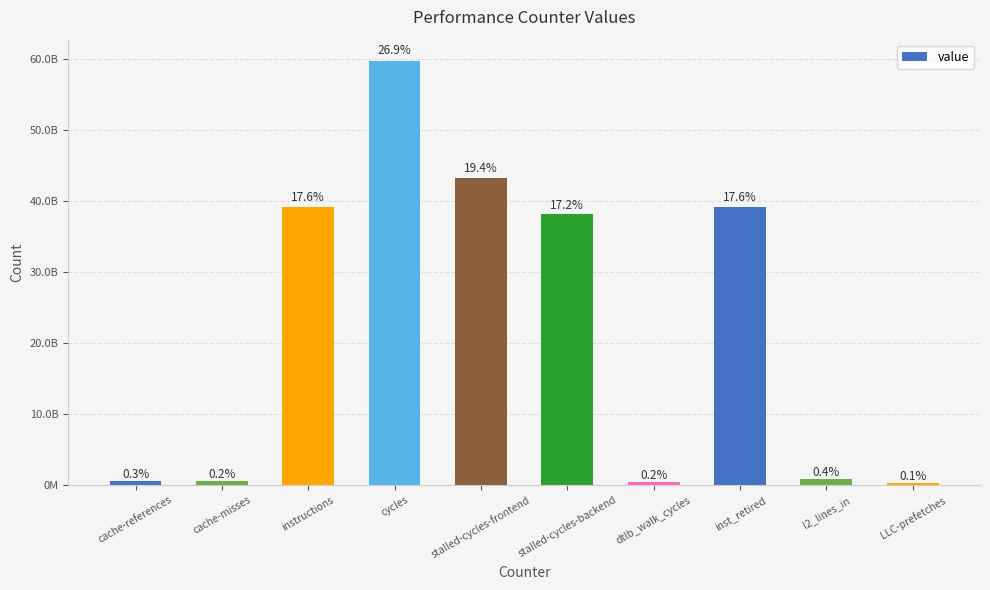

Where is the data nearest to the value 29974396183?

stalled-cycles-backend